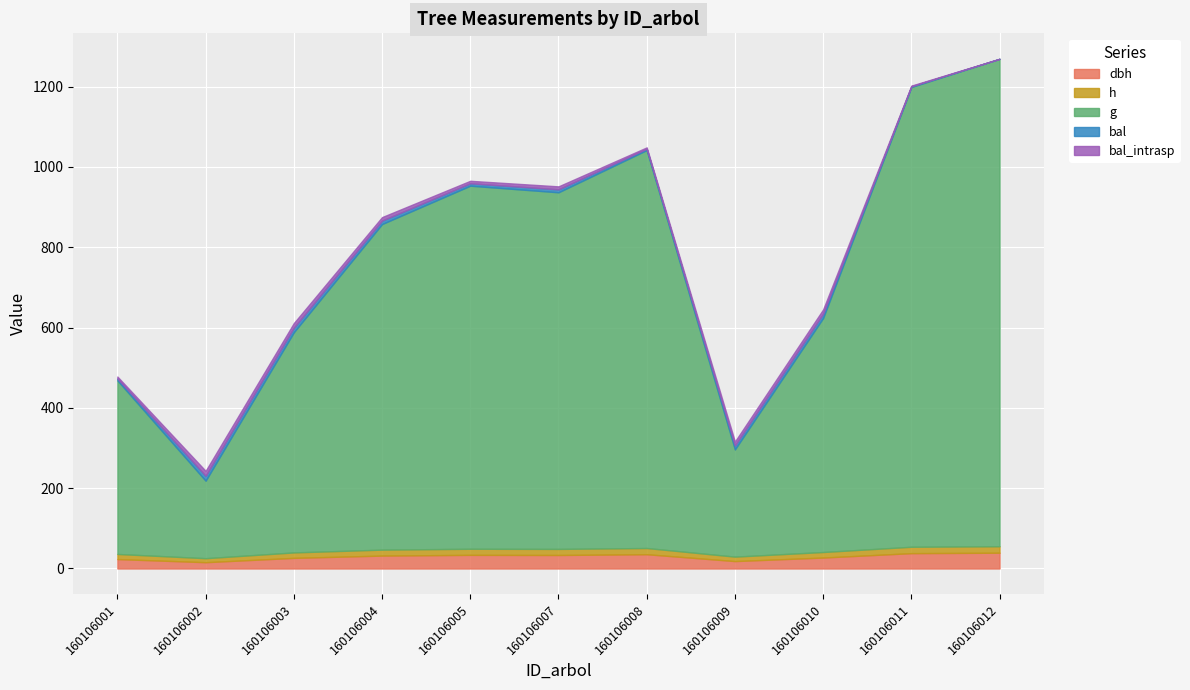

The value of h at 160106008 is 15.5. True or false?

True